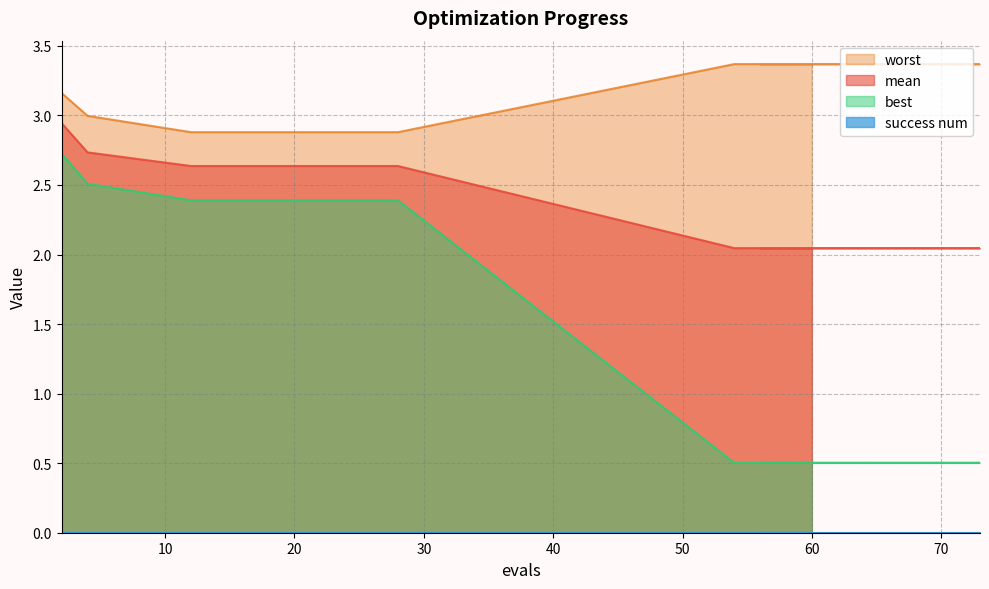

True or false: worst and mean cross at least once.

False